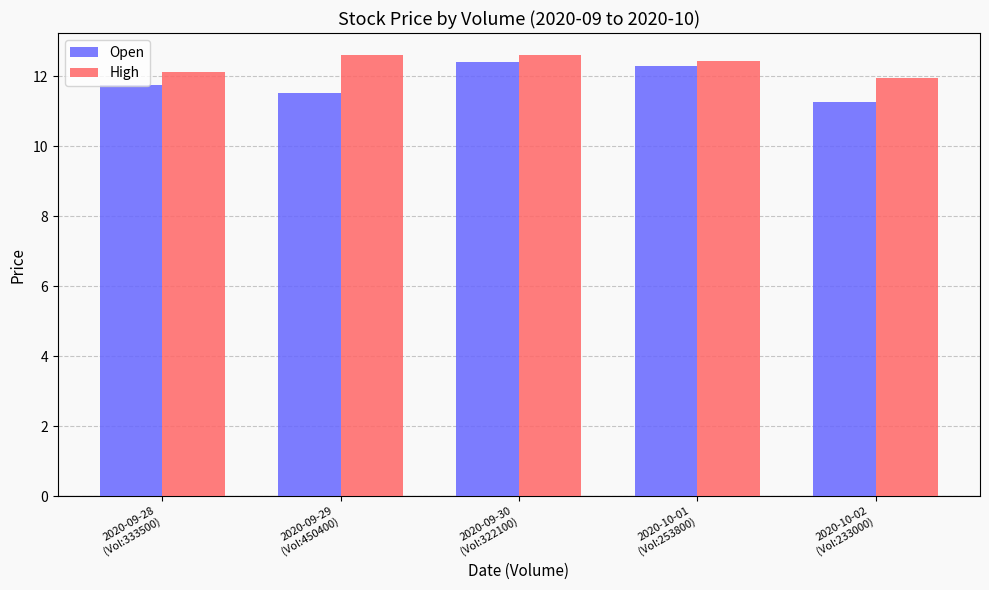

Are the bars grouped side by side (vs. stacked)?

Yes